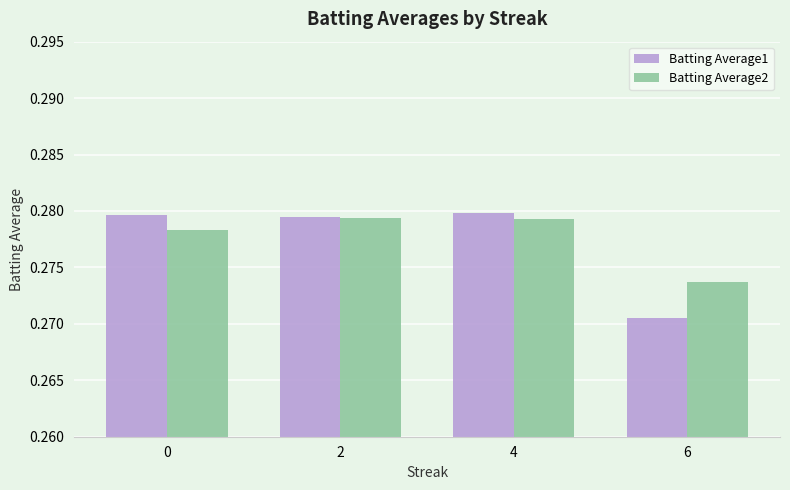

Rank the series at 6 from highest to lowest value.

Batting Average2, Batting Average1